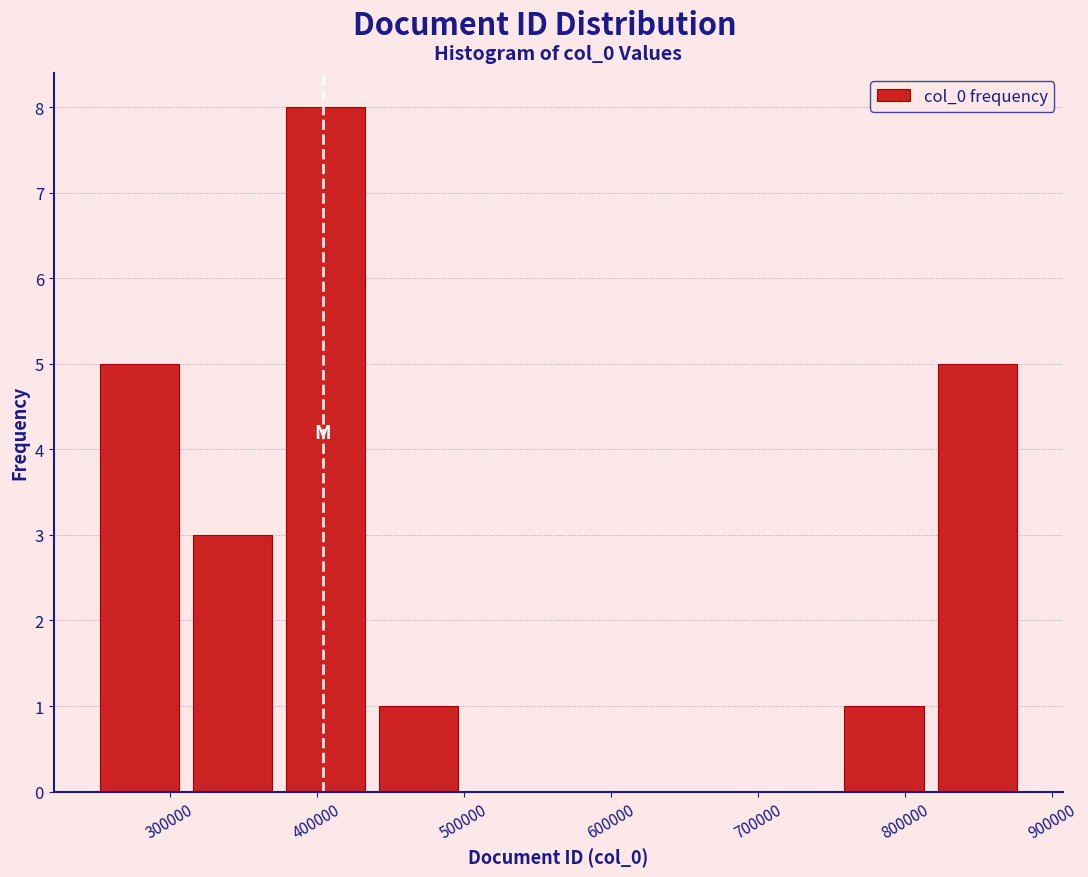

Reading left to right, transcribe this chart: for each bar, give the range it covers on the x-axis and its height. Neither the bar edges nor the heights are printed on the chart, so give them approximately, as read against the axes.

250000 to 310000: 5
310000 to 370000: 3
370000 to 440000: 8
440000 to 500000: 1
500000 to 560000: 0
560000 to 630000: 0
630000 to 690000: 0
690000 to 750000: 0
750000 to 820000: 1
820000 to 880000: 5